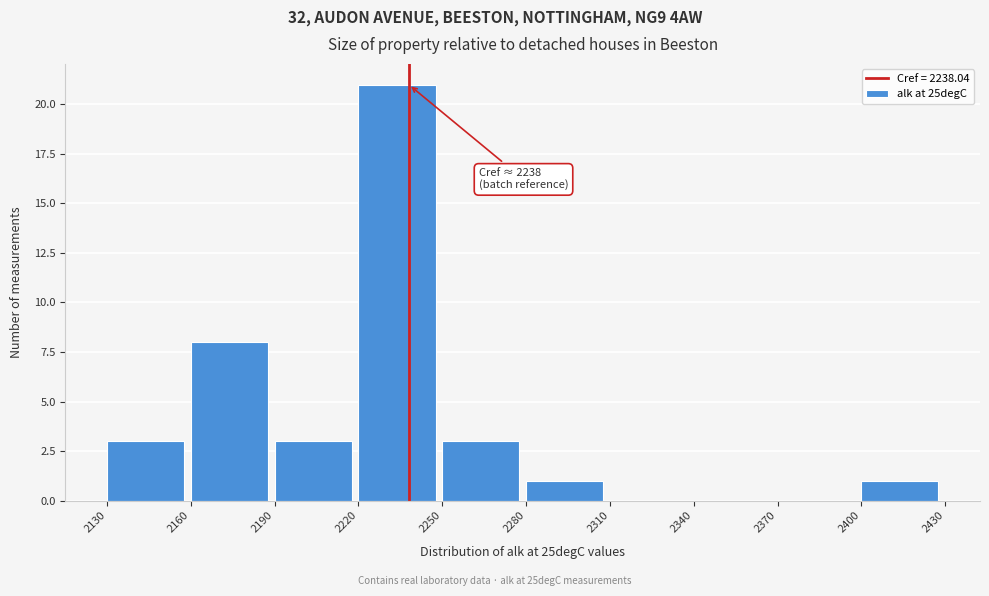

Which range on the x-axis has the tallest bar?

2220 to 2250